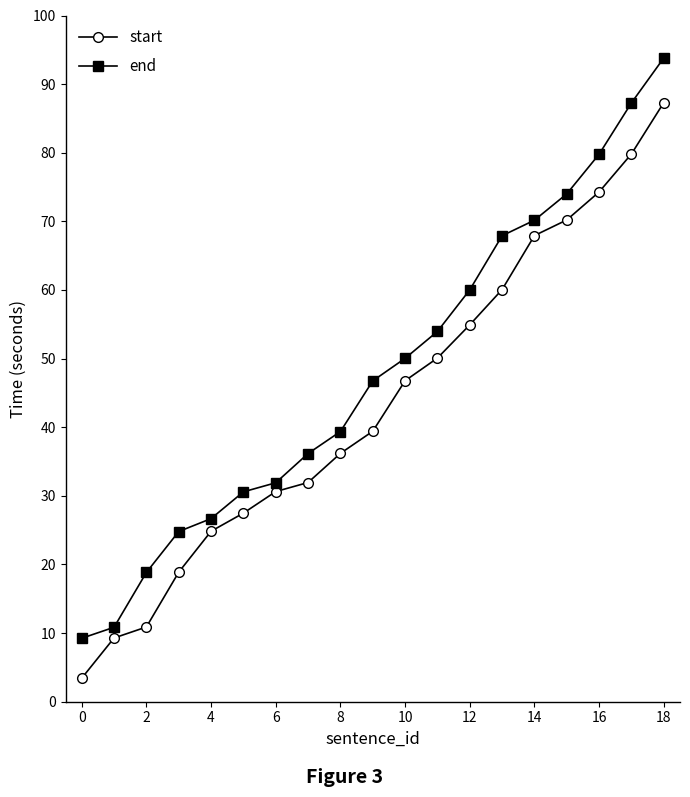

What is the value of the end point at the 6th from the left?

30.6